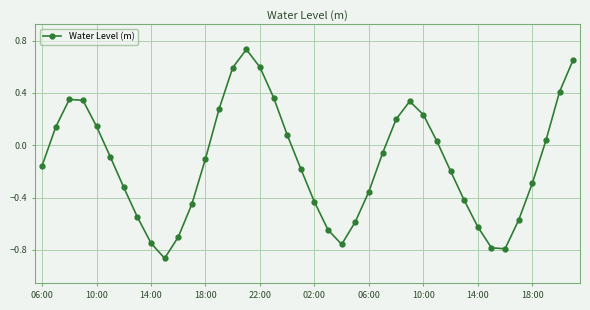

How many points are higher than both their immediate neighbors (excluding endpoints)?

3